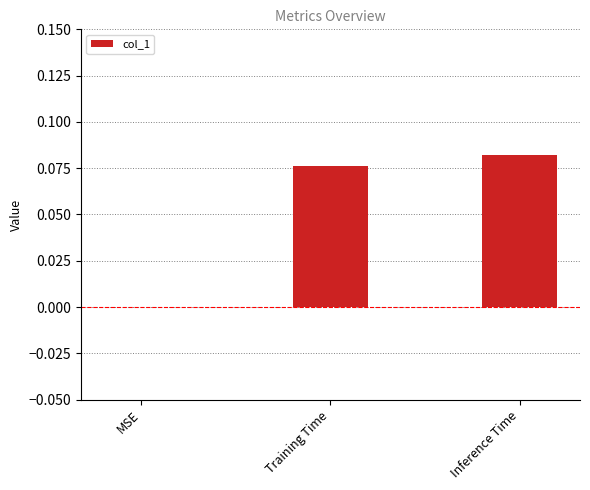

Which has a higher value, Inference Time or Training Time?

Inference Time